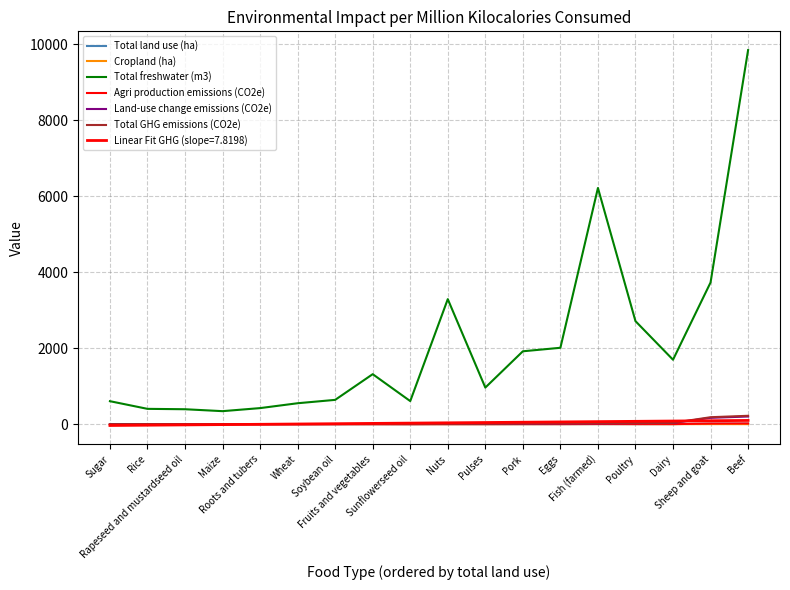

How many lines are shown in the chart?

7